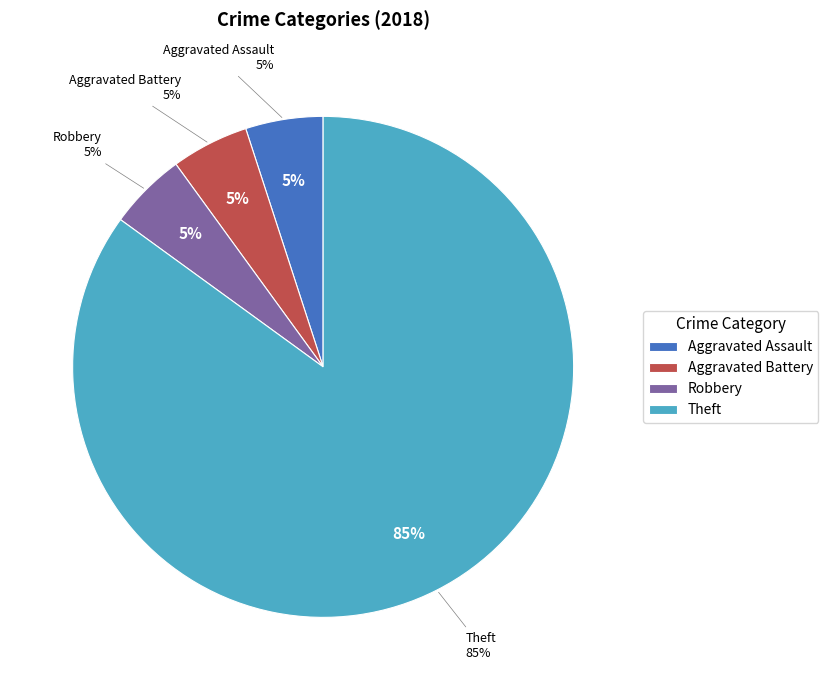

To the nearest percent, what percentage of the pie is Robbery?

5%